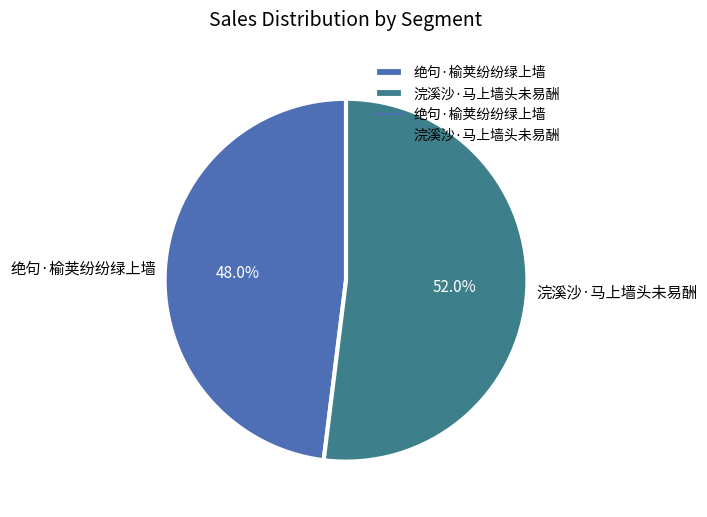

To the nearest percent, what is the difference between the 绝句·榆荚纷纷绿上墙 and 浣溪沙·马上墙头未易酬 slice percentages?

4%